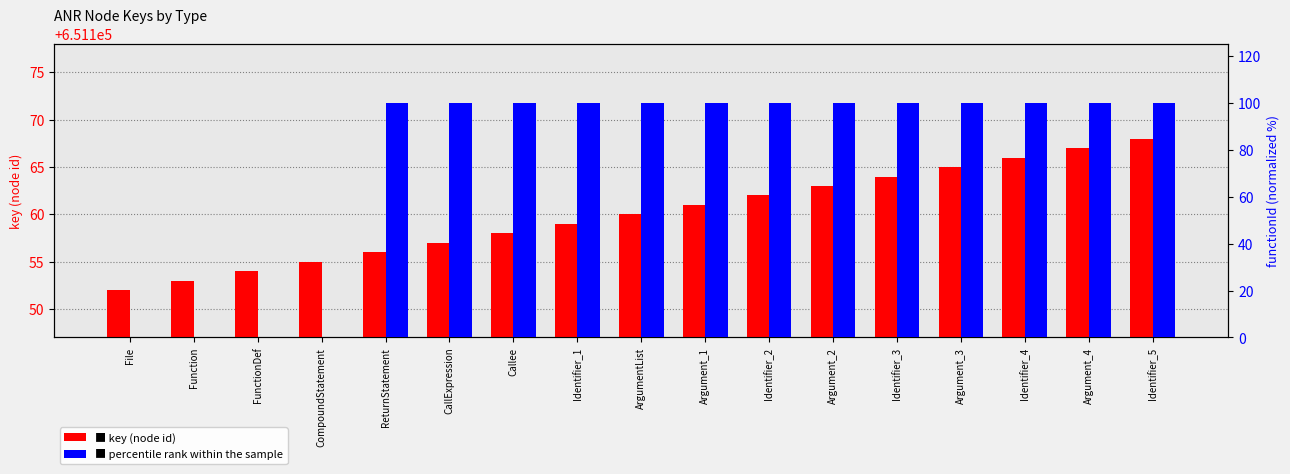

Which category has the highest value in the percentile rank within the sample series?

ReturnStatement